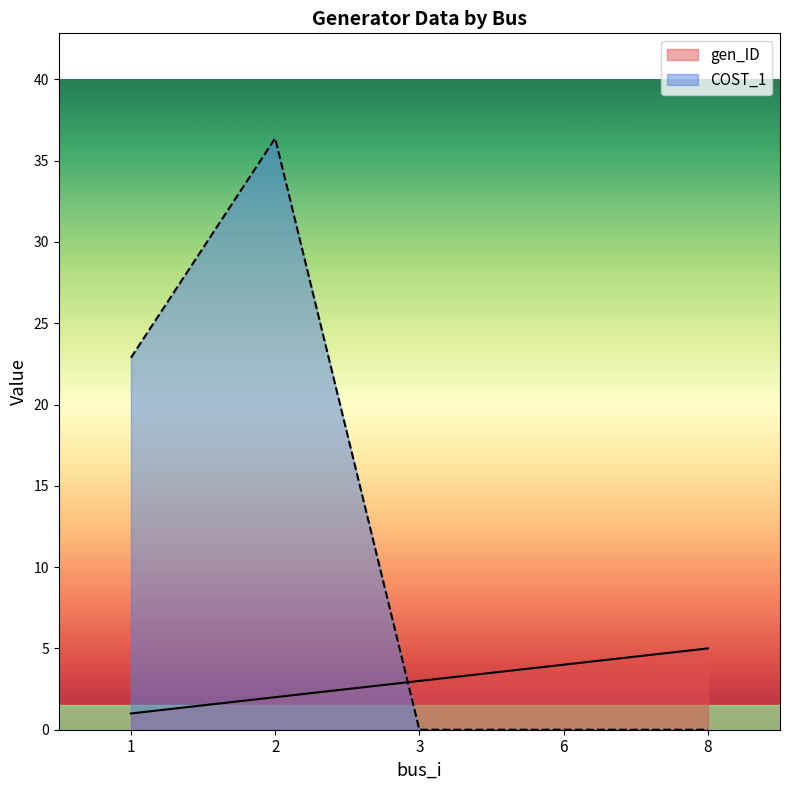

How many lines are shown in the chart?

2